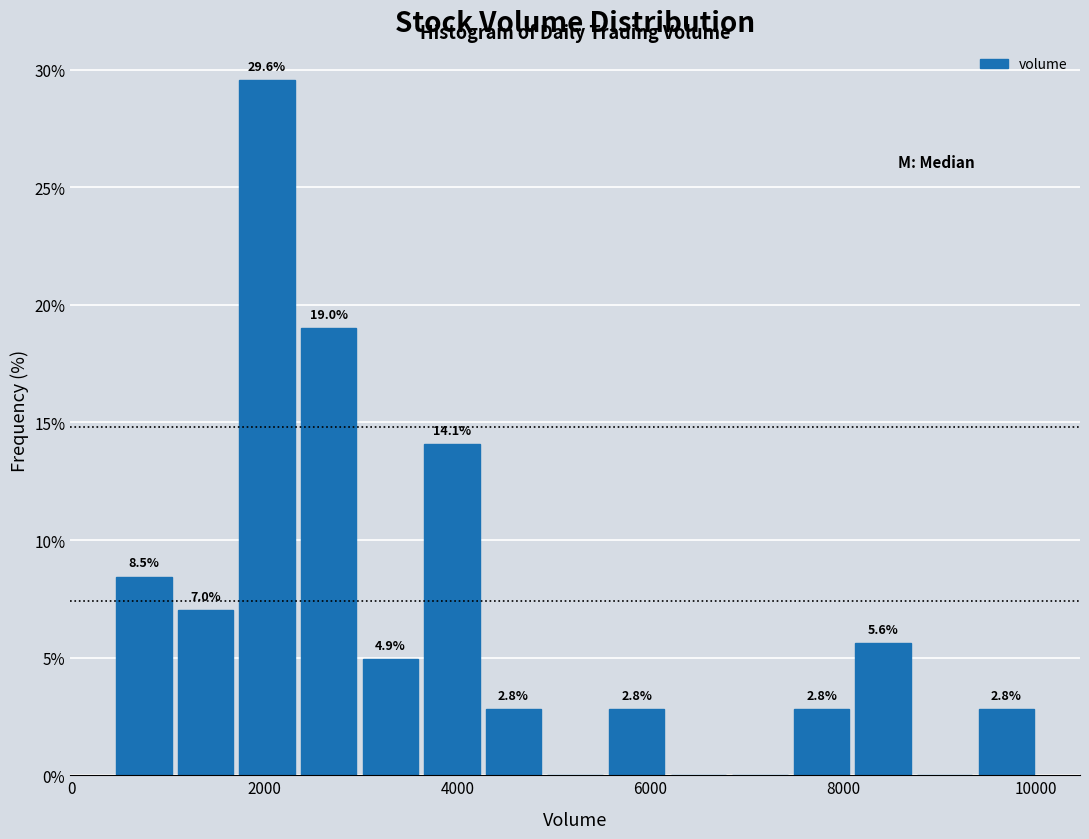

Read against the x-axis, roughly where is the centre of the tallest bar?

2000